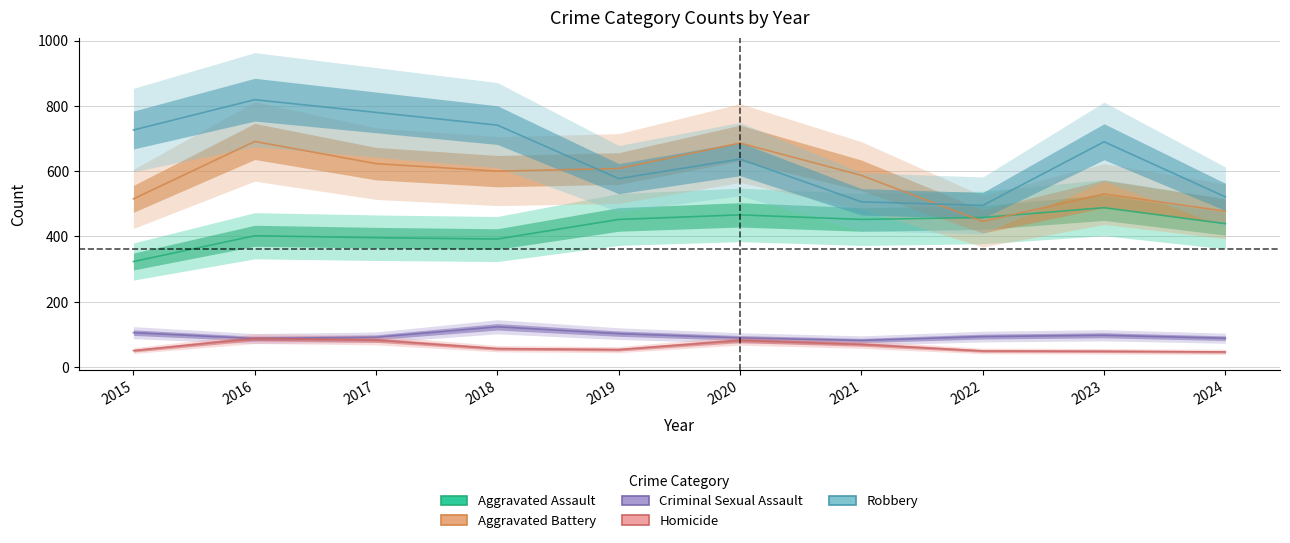

In Homicide, how many points are lower than both neighbors (excluding endpoints)?

1